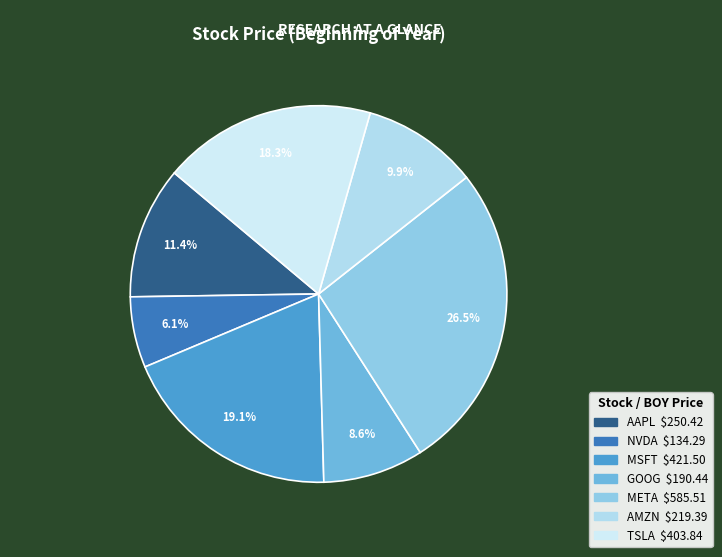

What is the largest slice in the pie chart?

META